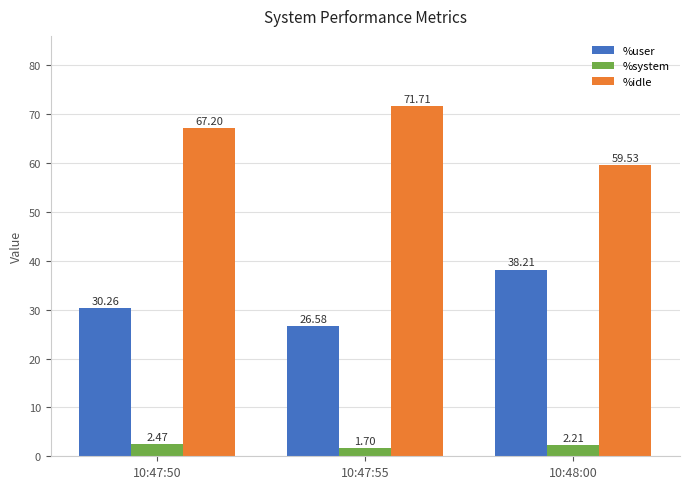

Is the value of %user at 10:47:55 greater than the value of %idle at 10:47:50?

No